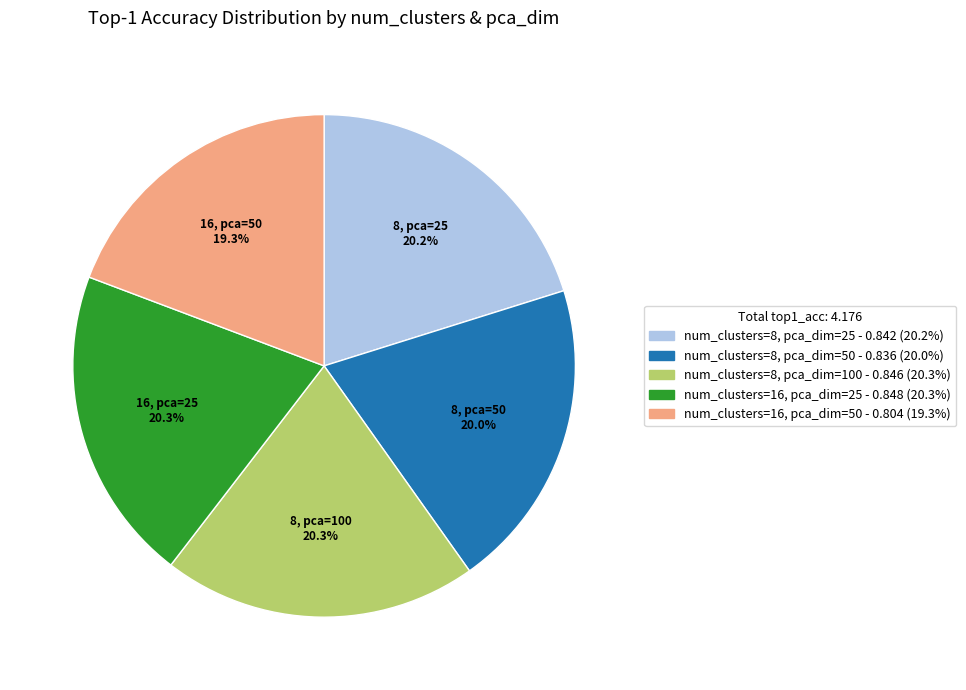

How many segments does this pie chart have?

5